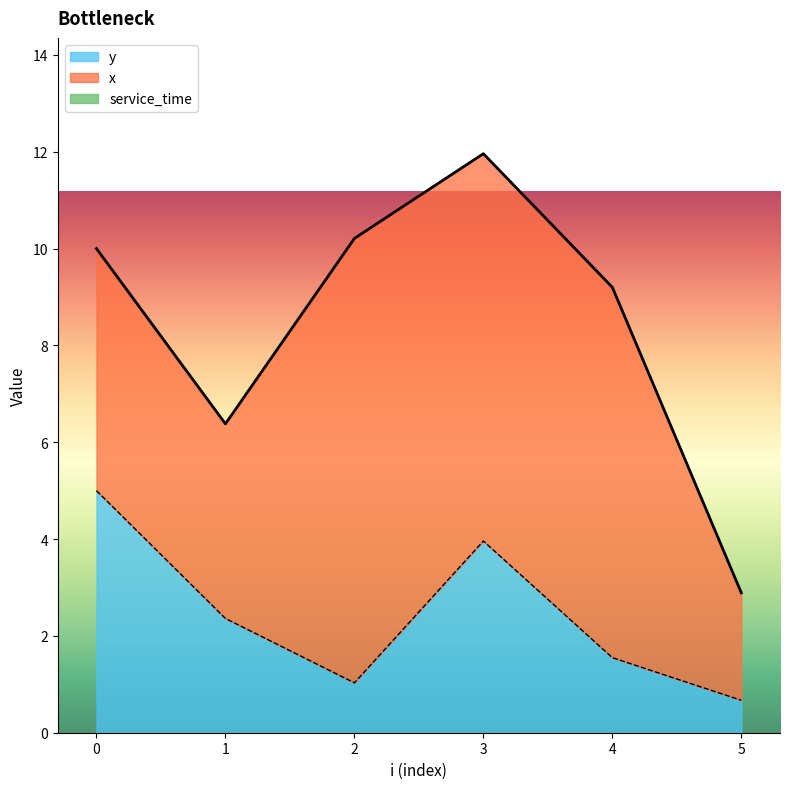

True or false: y has a value of 1.0 at 2.

True